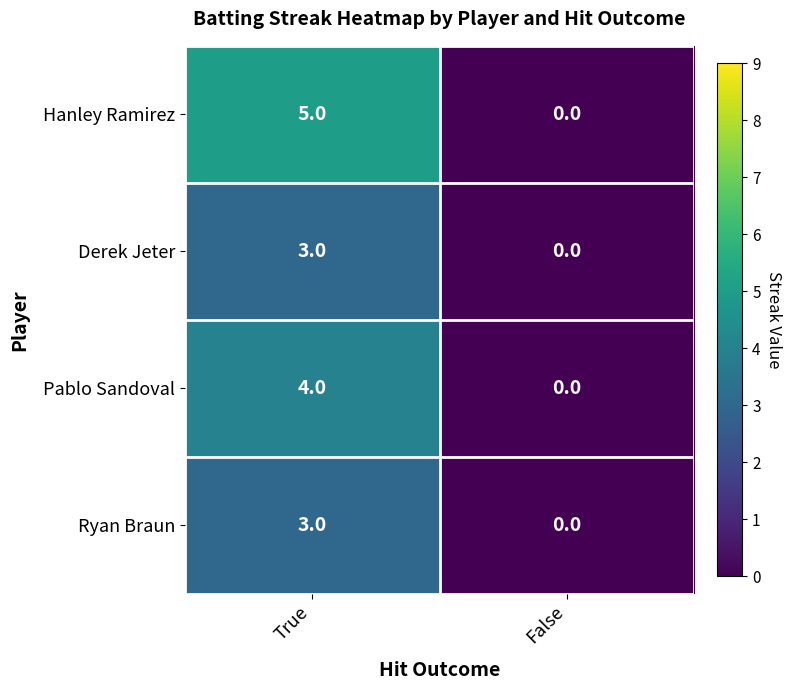

What is the total value across all series at True?

15